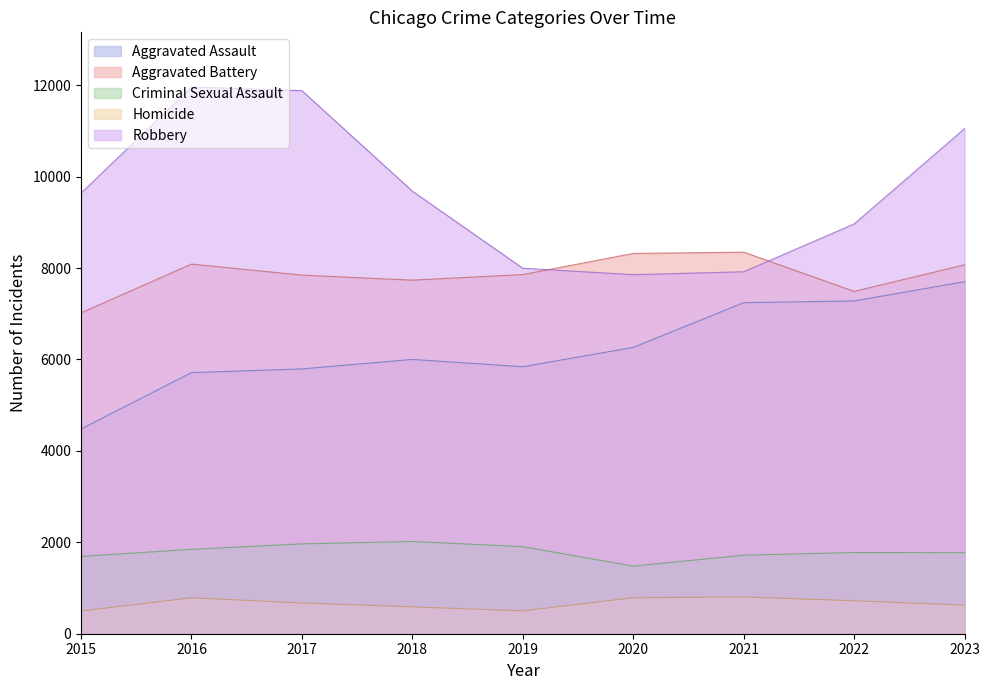

What are all the series names shown in the legend?

Aggravated Assault, Aggravated Battery, Criminal Sexual Assault, Homicide, Robbery